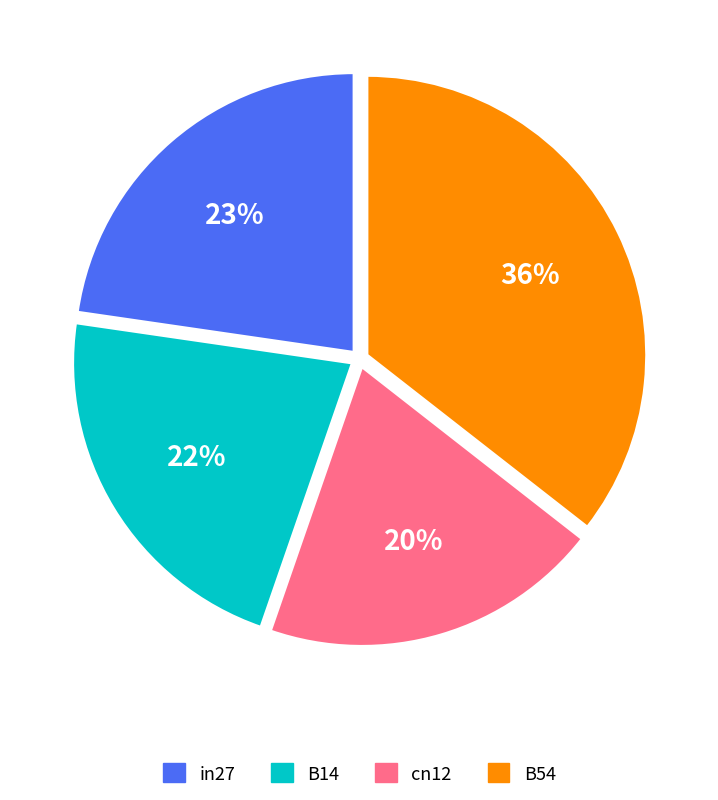

Is there any slice that represents more than half of the pie?

No